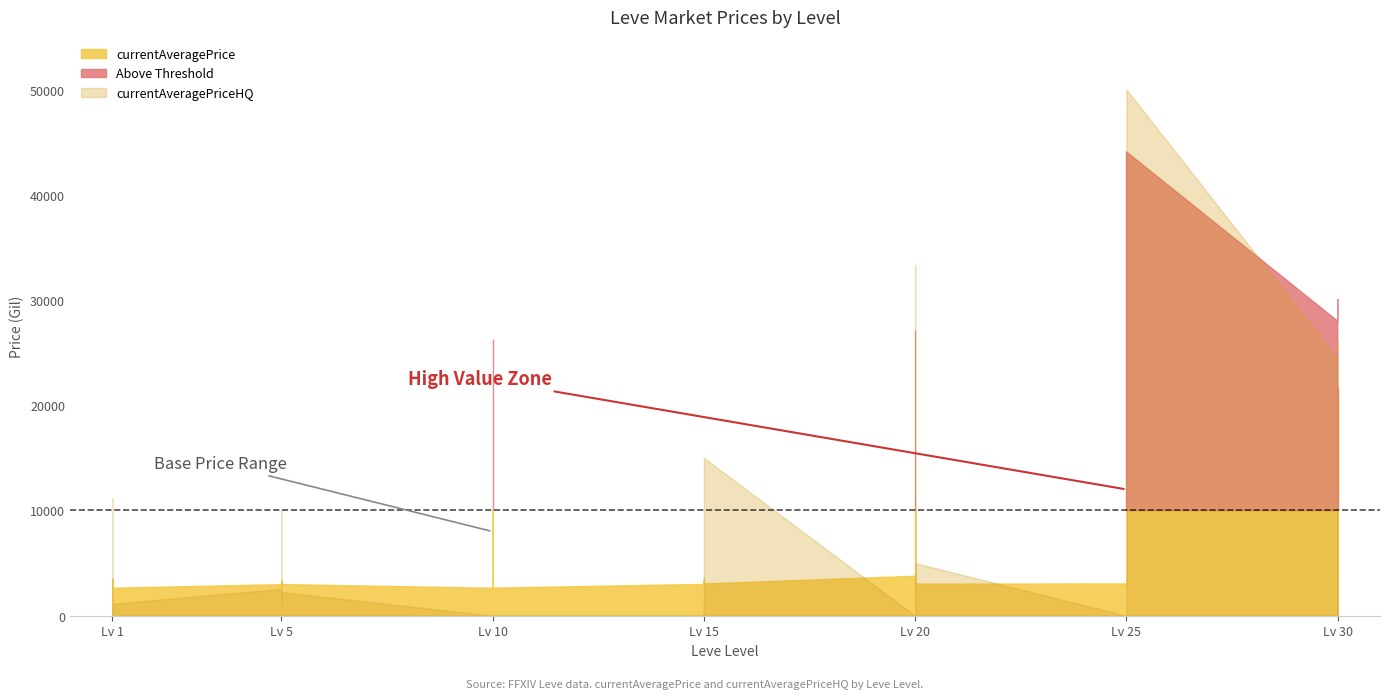

Where is currentAveragePriceHQ nearest to the value 38700?

20